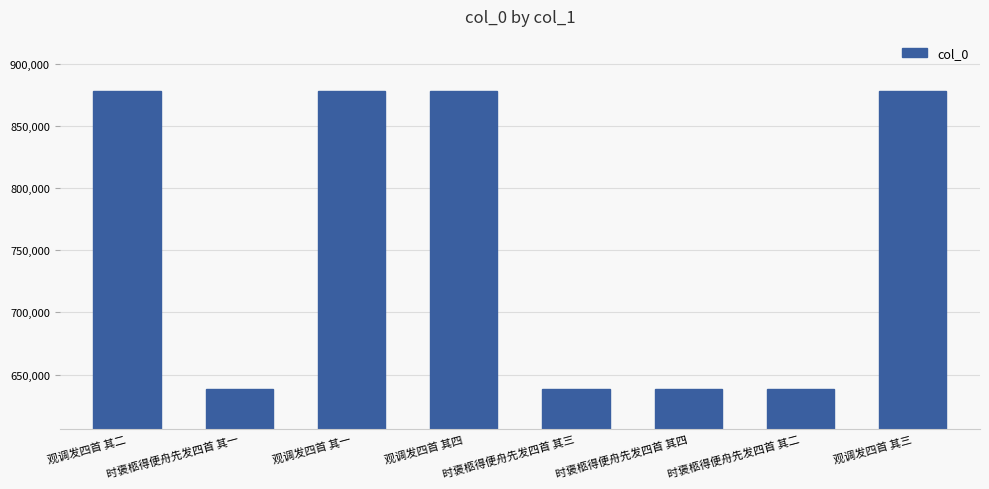

Between 时褒柩得便舟先发四首 其一 and 观调发四首 其四, which is larger?

观调发四首 其四